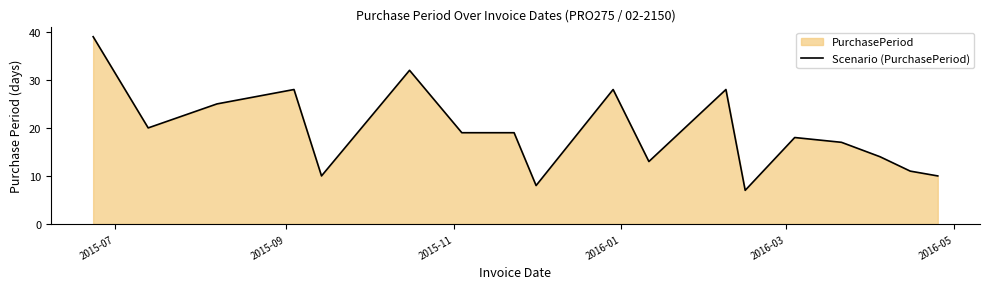

What is the maximum value shown in the chart?

39